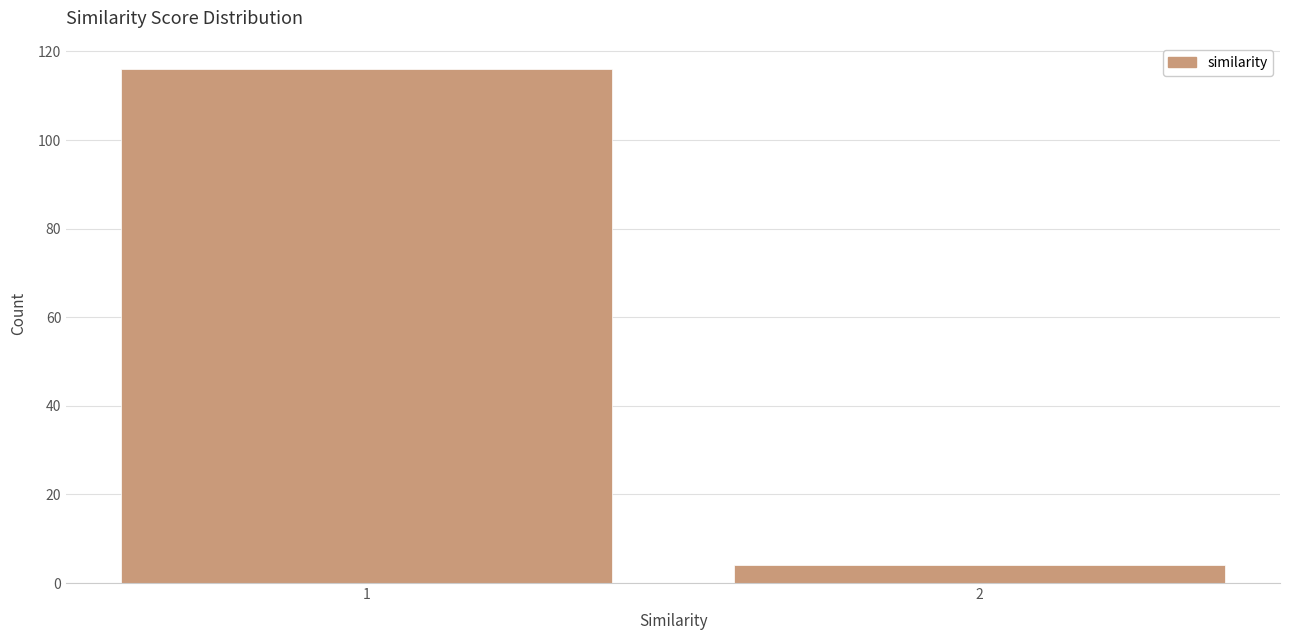

Reading right to left, transcribe all the data shown in this chart.

4	116